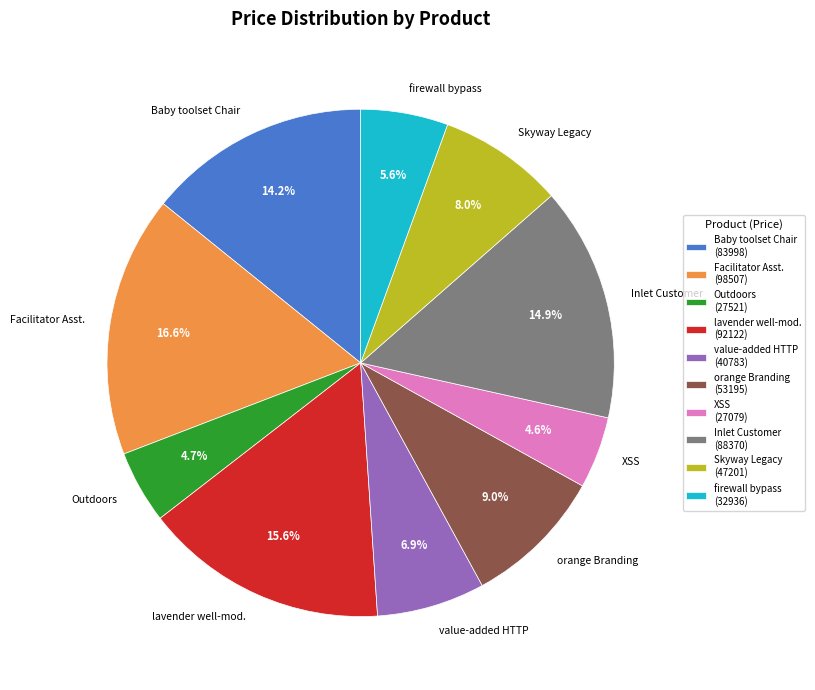

To the nearest percent, what percentage of the pie is Inlet Customer?

15%